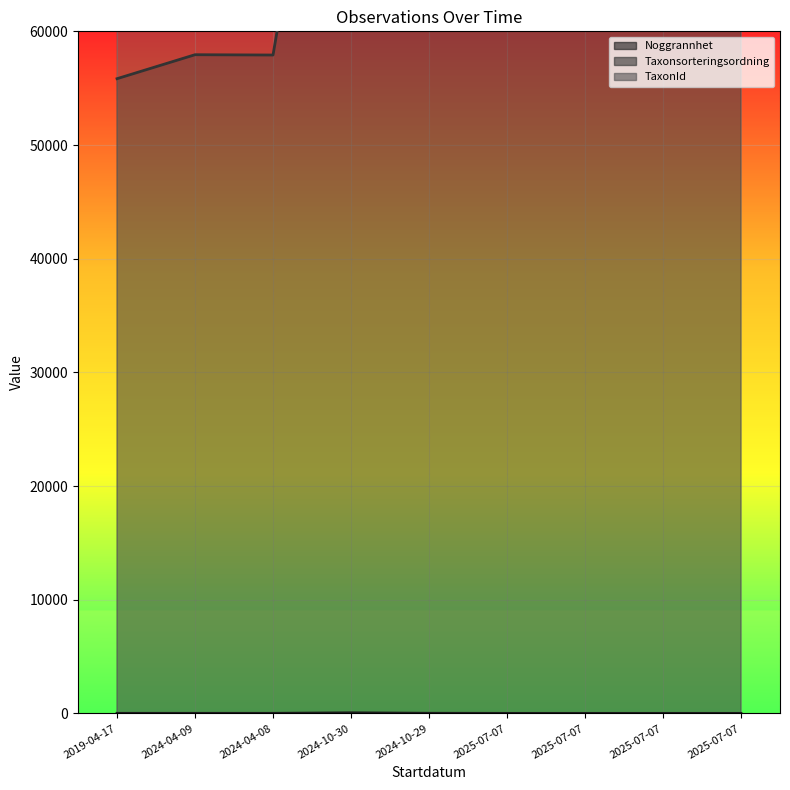

True or false: TaxonId and Taxonsorteringsordning intersect in this chart.

False